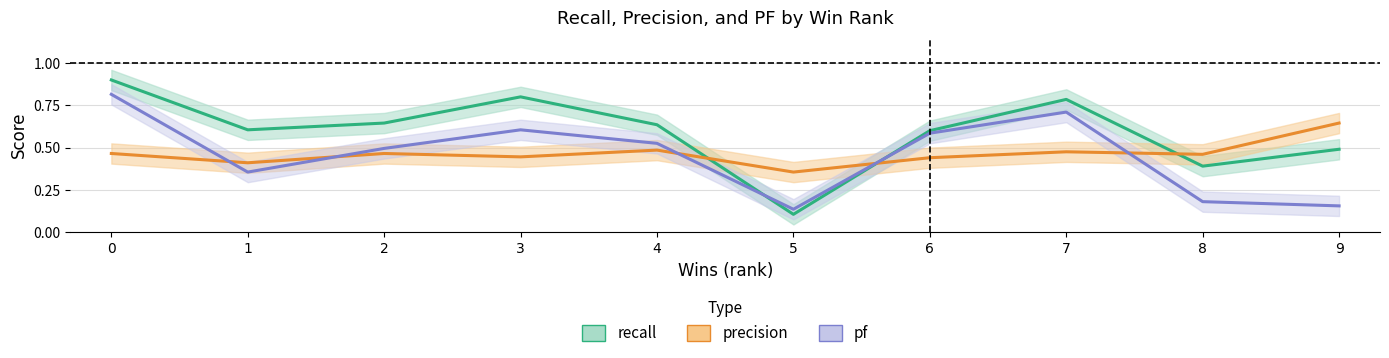

What is the difference between the maximum and minimum values in the recall series?

0.8